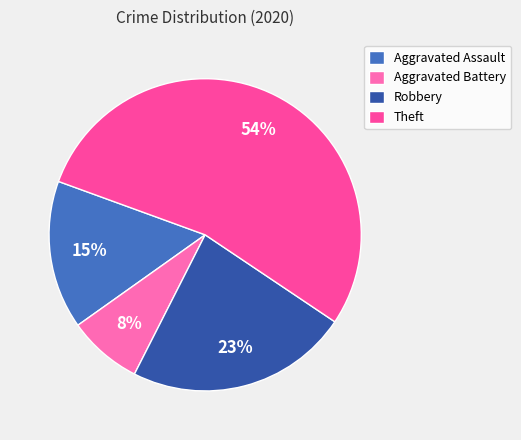

Does Aggravated Battery represent more than half of the total?

No